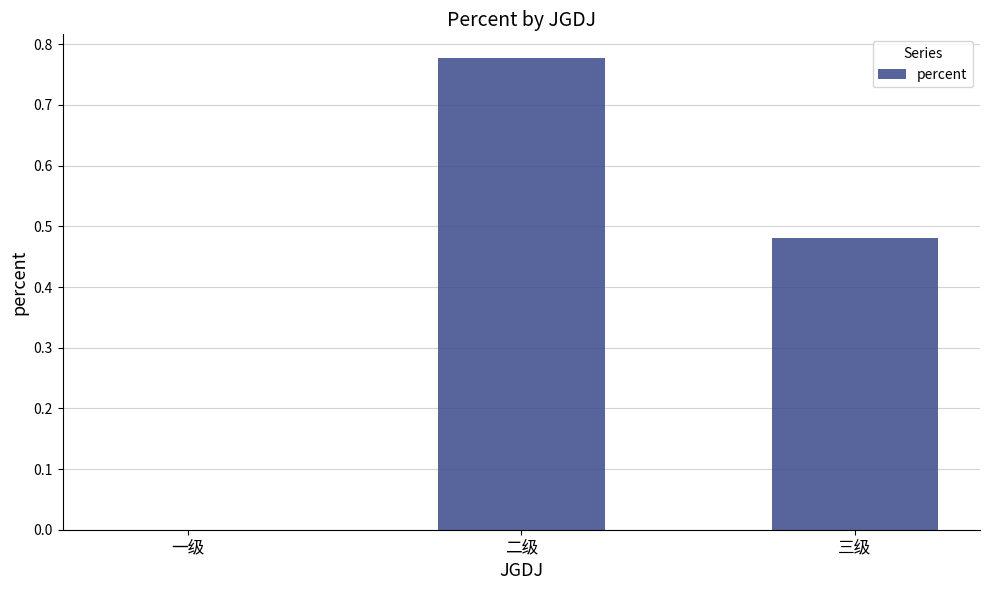

What is the sum of all values?

1.3